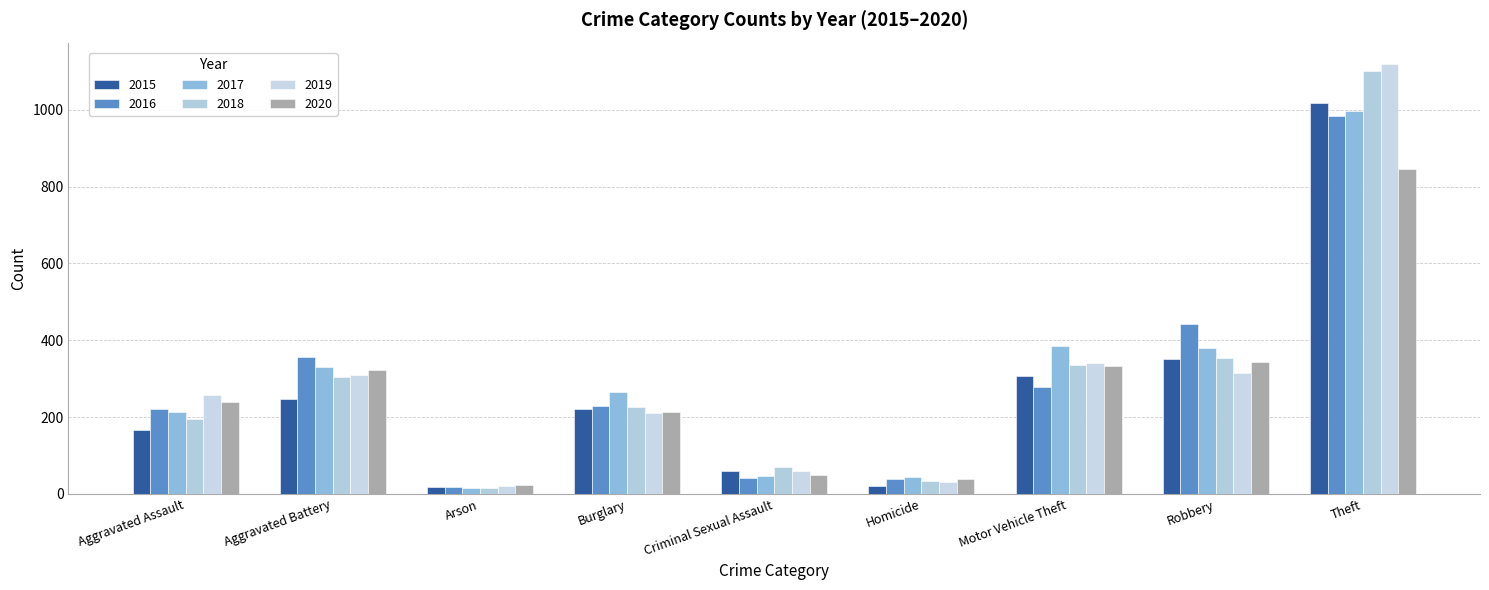

What is the label of the 9th bar from the left?

Theft